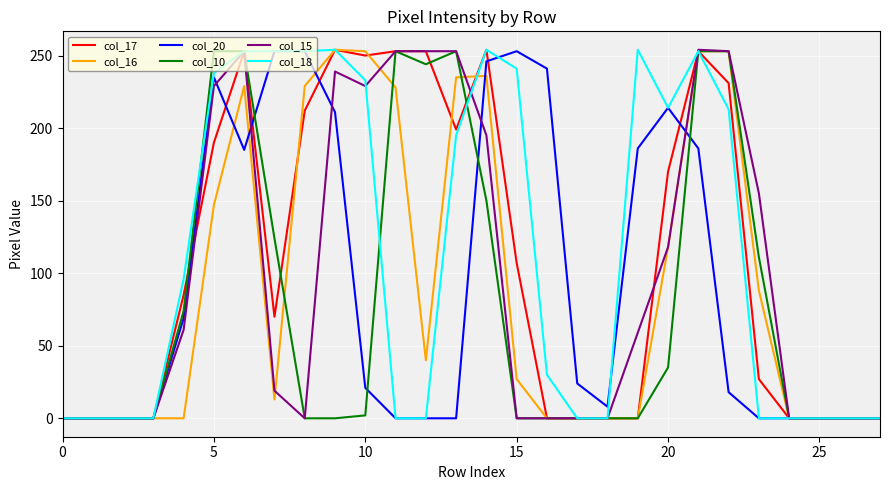

What is the greatest value displayed?

254